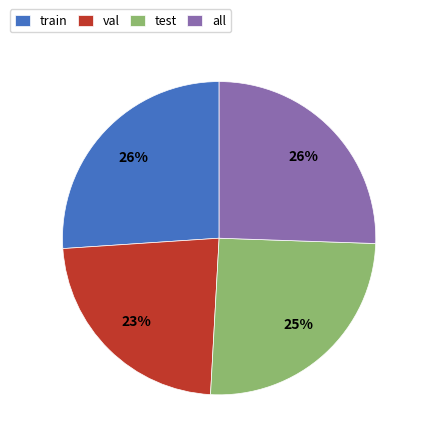

To the nearest percent, what portion does test represent?

25%